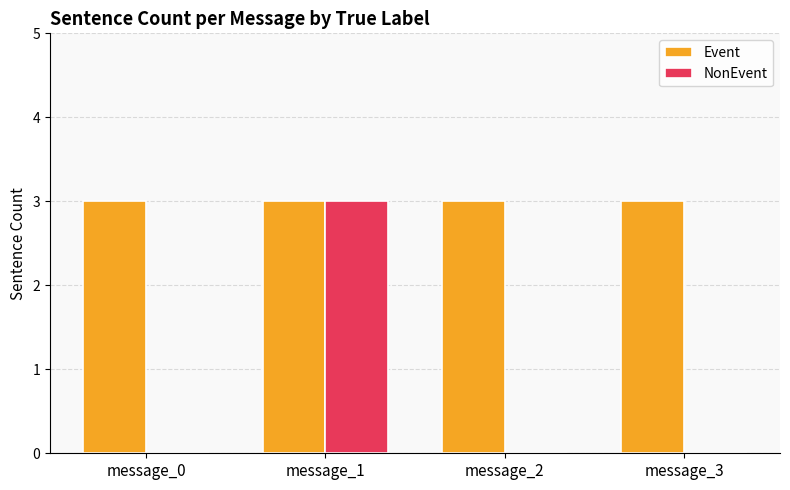

Reading right to left, what are all the values shown in this chart?

Event: message_3=3	message_2=3	message_1=3	message_0=3
NonEvent: message_3=0	message_2=0	message_1=3	message_0=0